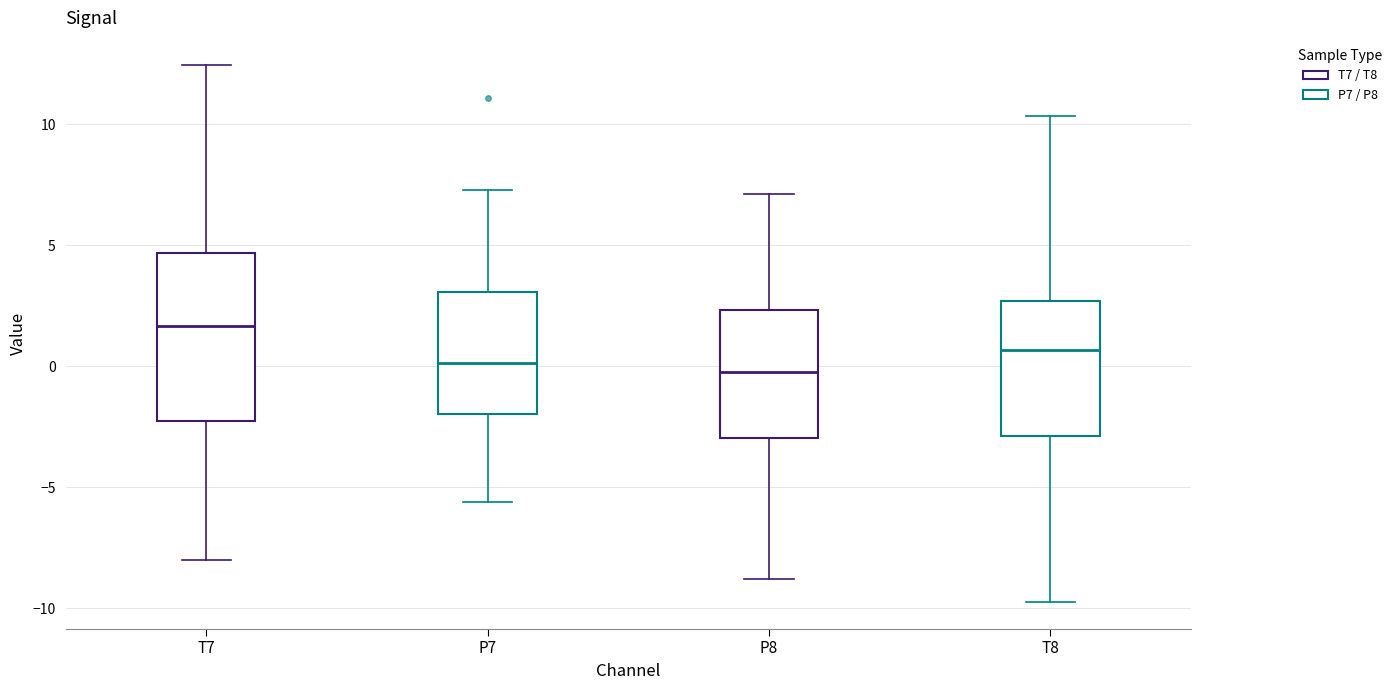

Reading left to right, read every box against the y-axis: the position of its median line, the range the box covers, and the ends of its whiskers. The values are not printed on the chart, so give them approximately, as read against the axis.

T7: median 1.5, box -2.5 to 4.5, whiskers -8.0 to 12.5
P7: median 0.0, box -2.0 to 3.0, whiskers -5.5 to 7.5
P8: median 0.0, box -3.0 to 2.5, whiskers -9.0 to 7.0
T8: median 0.5, box -3.0 to 2.5, whiskers -9.5 to 10.5